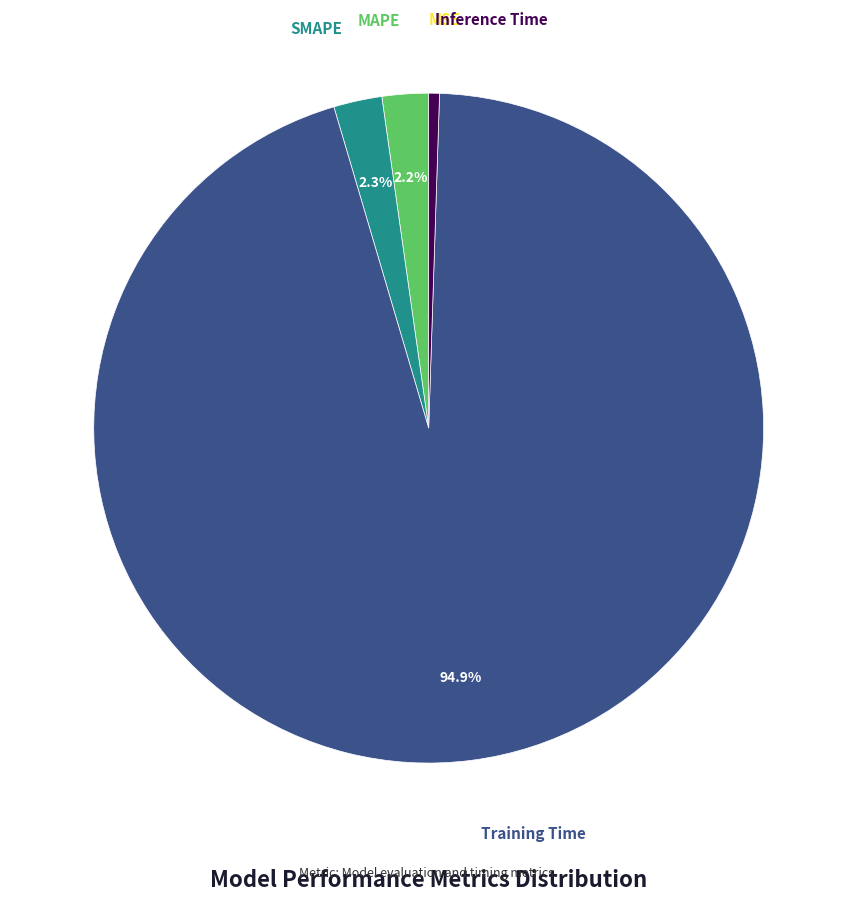

Does any single category account for the majority?

Yes